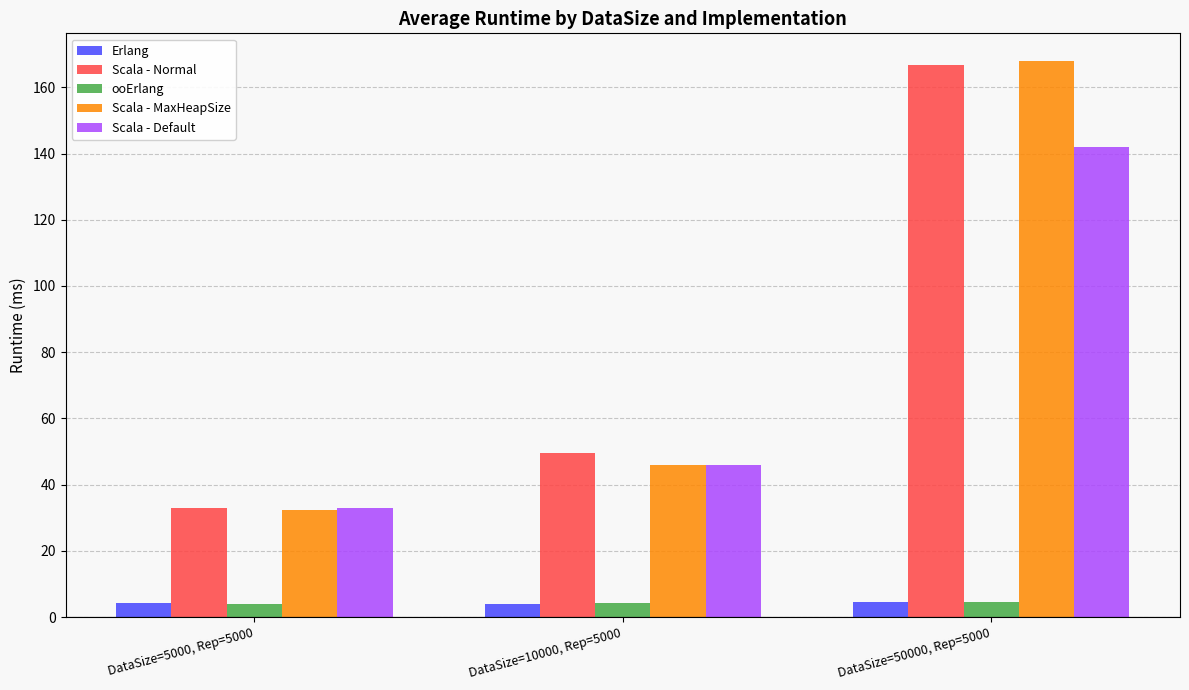

What position from the left is DataSize=10000, Rep=5000?

2